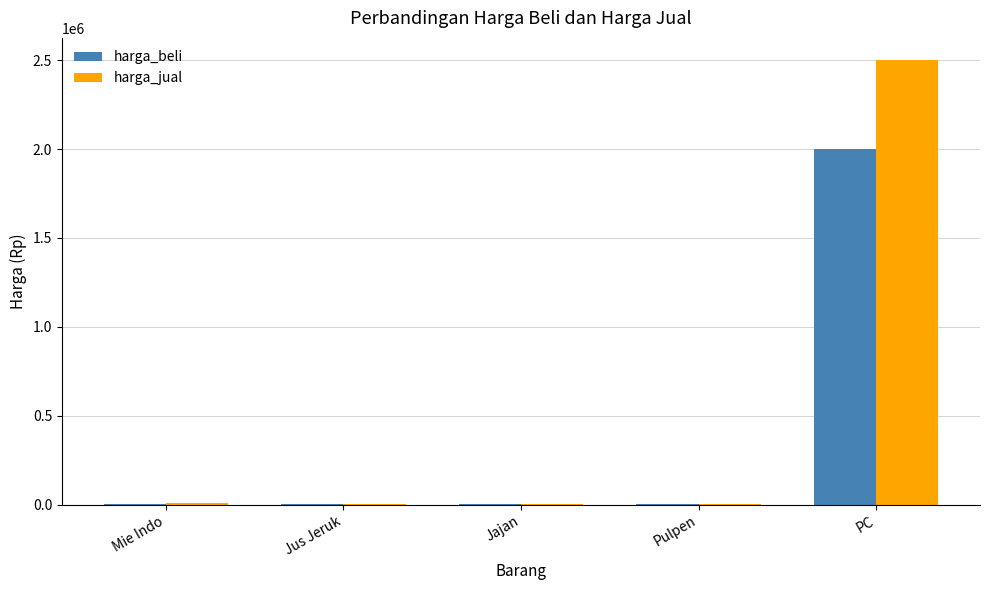

Which category has the highest value across all series?

PC